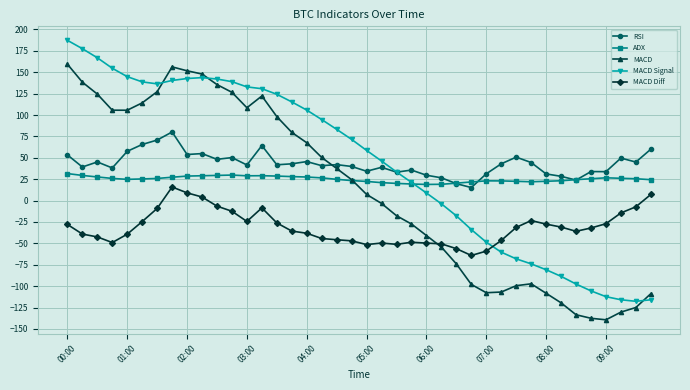

How many data points does each series have?

40